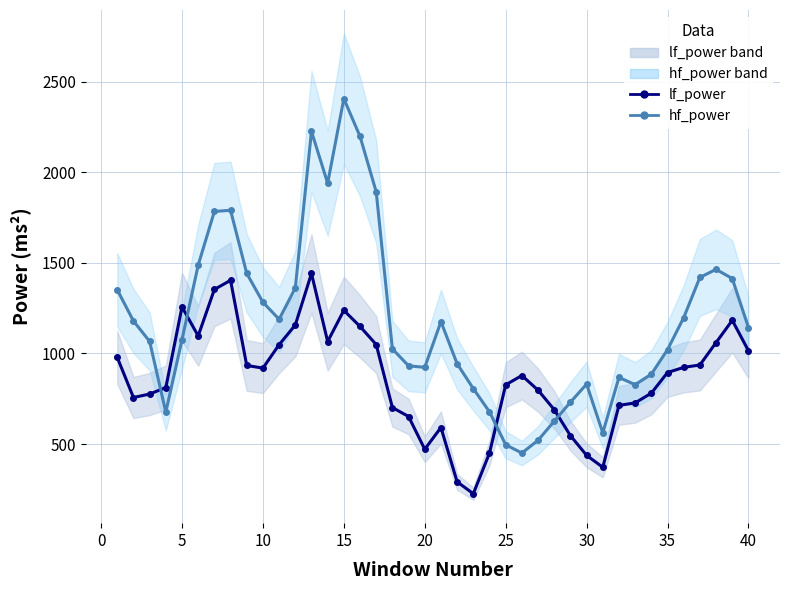

Reading left to right, extract all data points from this chart.

lf_power: 978.4	756.9	776.0	811.9	1257.2	1097.1	1353.6	1404.2	933.8	919.3	1048.6	1157.4	1442.1	1065.9	1238.3	1149.4	1049.3	701.5	651.9	471.1	591.1	291.2	225.5	450.1	827.0	878.3	797.5	689.9	546.4	437.4	371.6	713.3	727.2	781.0	894.9	923.4	936.6	1060.4	1183.1	1015.8
hf_power: 1351.7	1179.6	1066.9	676.0	1076.5	1488.0	1784.5	1791.0	1442.5	1282.9	1189.2	1361.3	2226.6	1940.6	2407.3	2199.1	1893.0	1025.4	931.8	923.5	1176.1	943.4	806.0	677.6	496.1	450.2	520.6	626.2	731.0	830.8	561.9	867.6	827.9	885.5	1021.3	1198.1	1420.1	1464.8	1413.9	1143.3